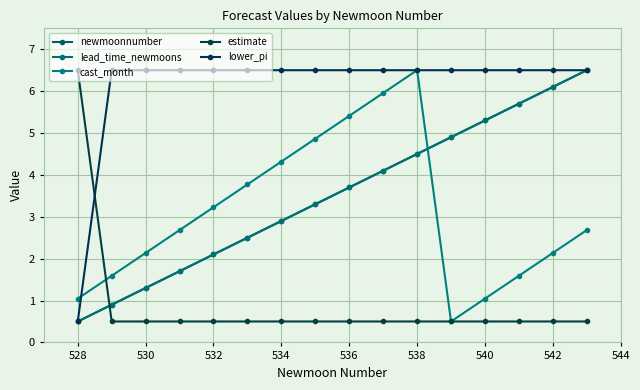

Which category has the lowest value in the estimate series?

528